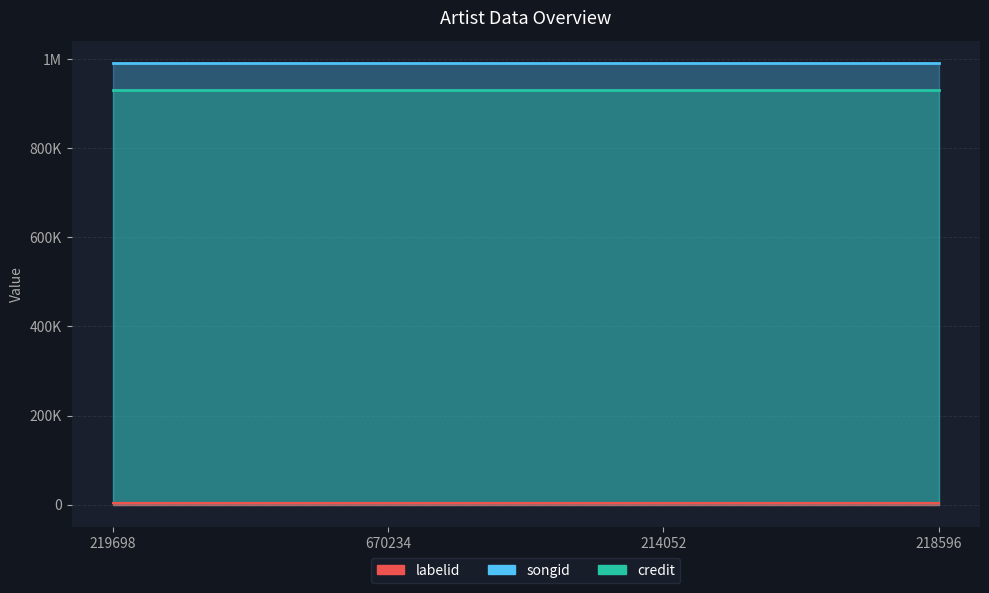

Between 214052 and 670234, which is larger?

214052